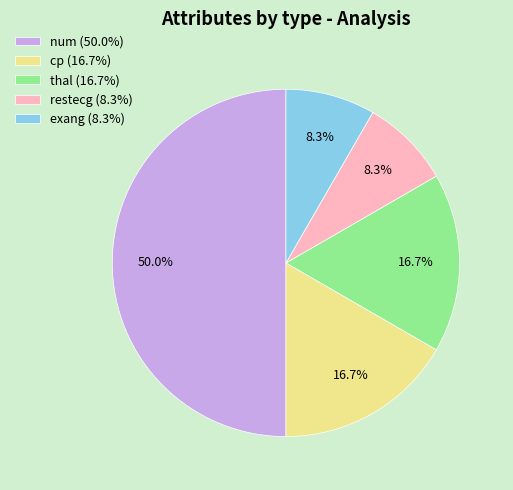

Which slice is the largest?

num